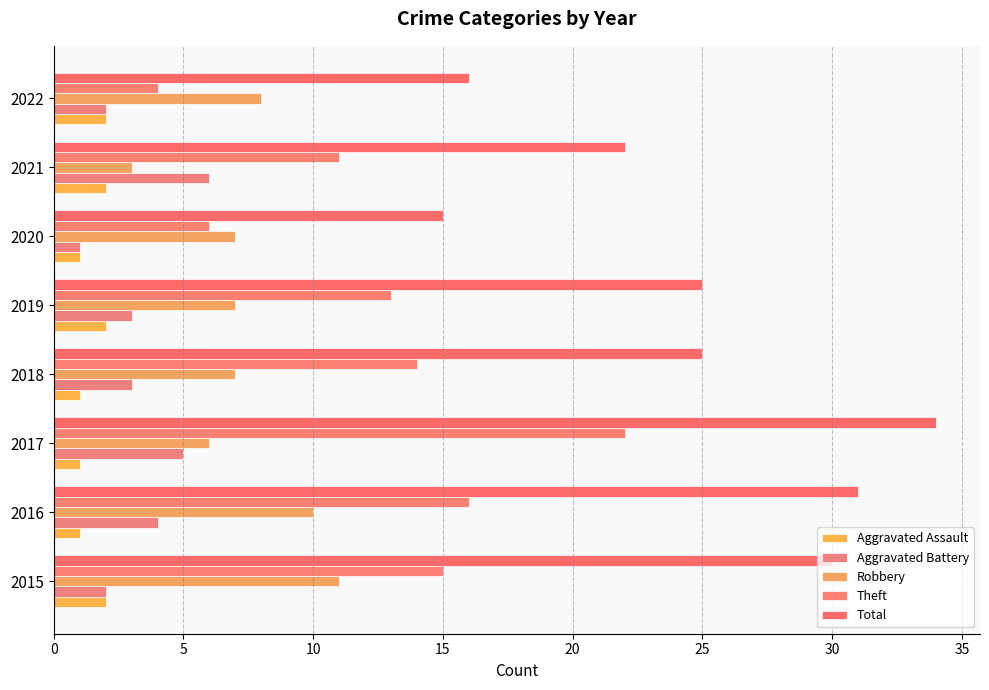

What are all the series names shown in the legend?

Aggravated Assault, Aggravated Battery, Robbery, Theft, Total